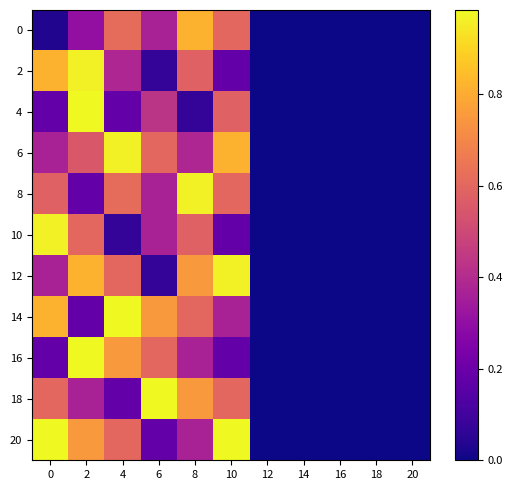

What is the greatest value displayed?

1.0